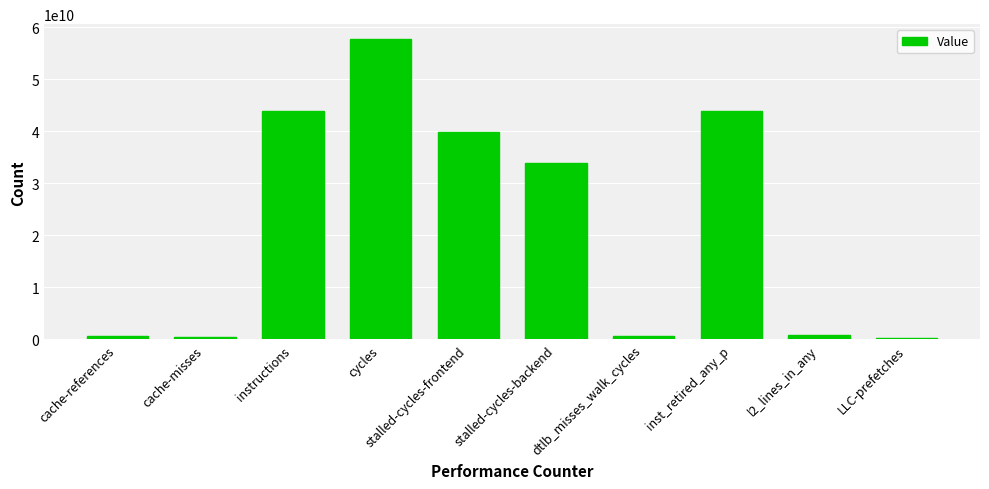

What is the smallest value displayed?

182877666